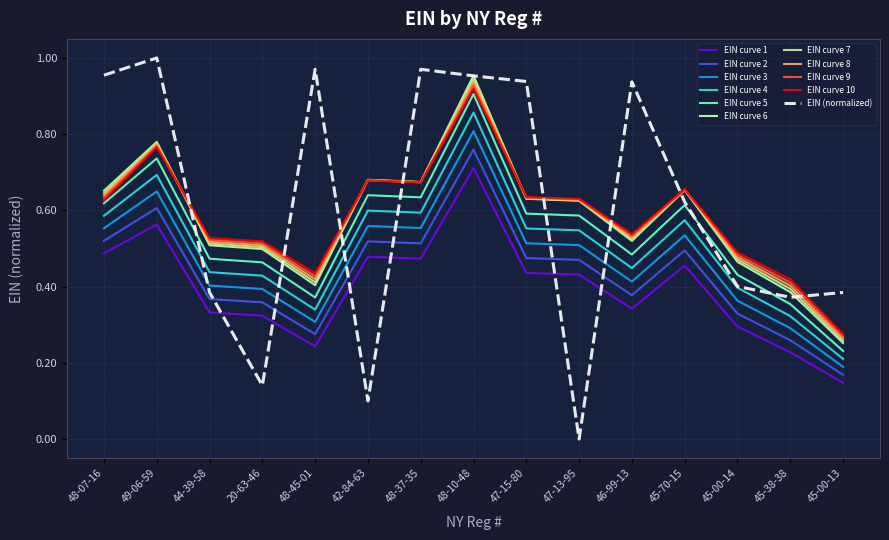

True or false: EIN curve 8 and EIN curve 4 cross at least once.

False